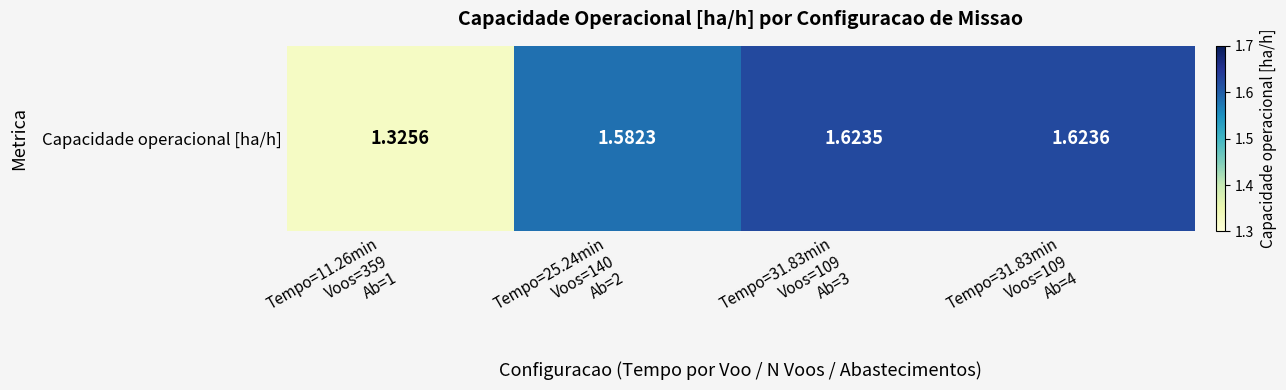

Reading right to left, list all the values displayed in this chart.

Tempo=31.83min
Voos=109
Ab=4=1.6	Tempo=31.83min
Voos=109
Ab=3=1.6	Tempo=25.24min
Voos=140
Ab=2=1.6	Tempo=11.26min
Voos=359
Ab=1=1.3